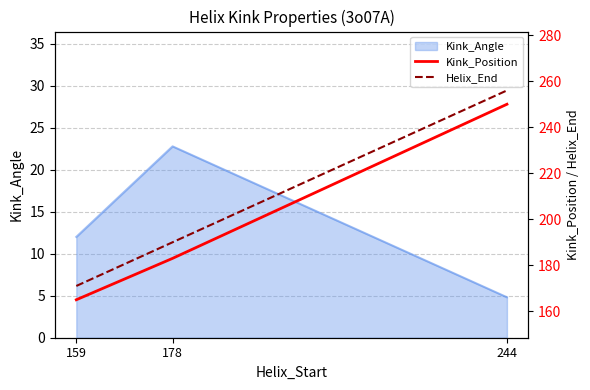

Which series has the widest spread of values?

Kink_Position